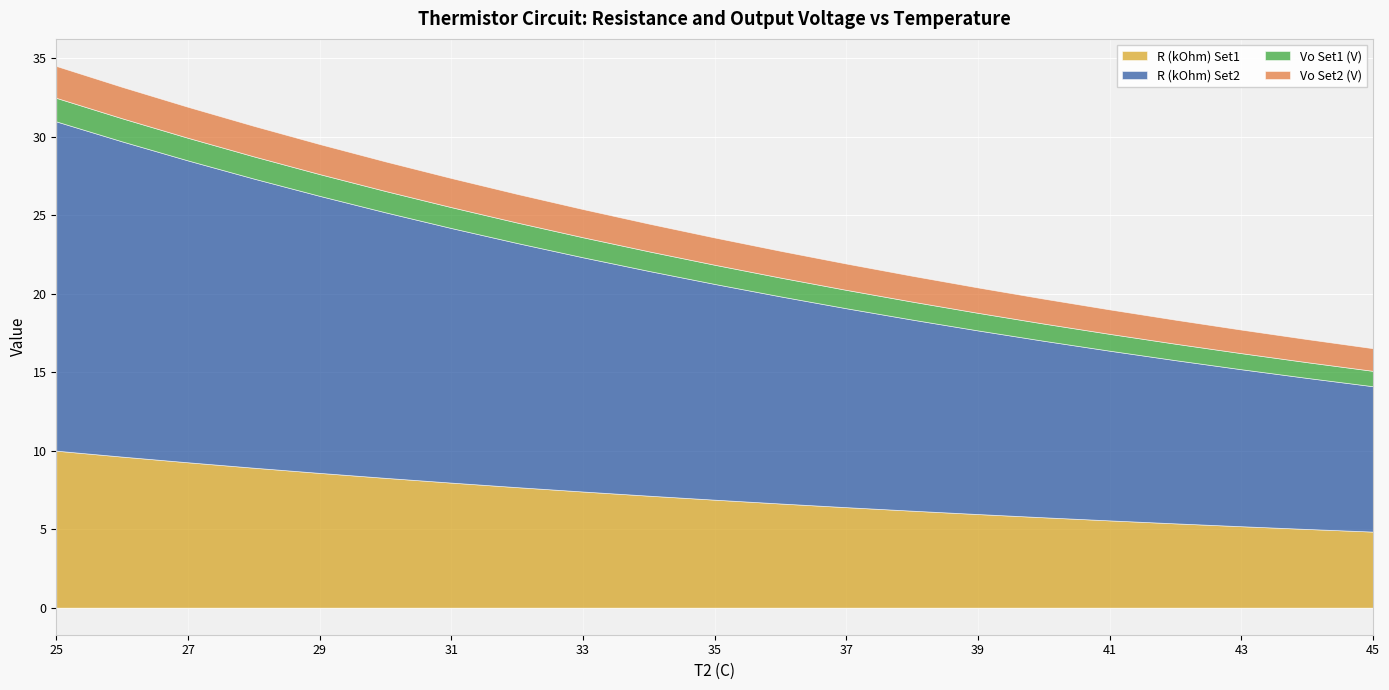

The Vo Set1 (V) series shows 1.4 at 27. True or false?

True